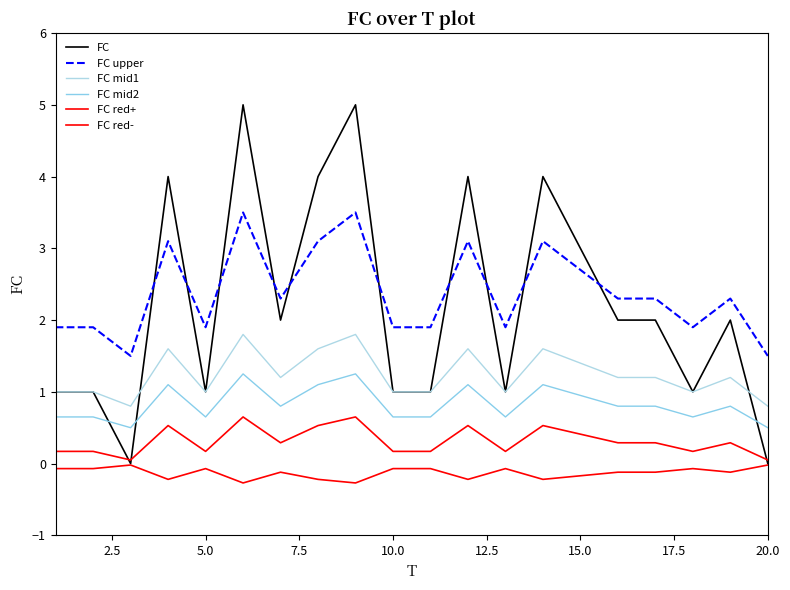

Does the chart display data point markers on the line(s)?

No